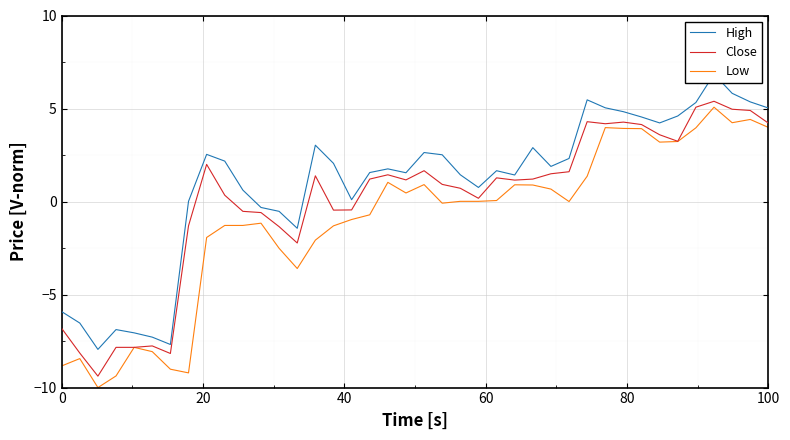

What is the highest value of the High series?

6.8